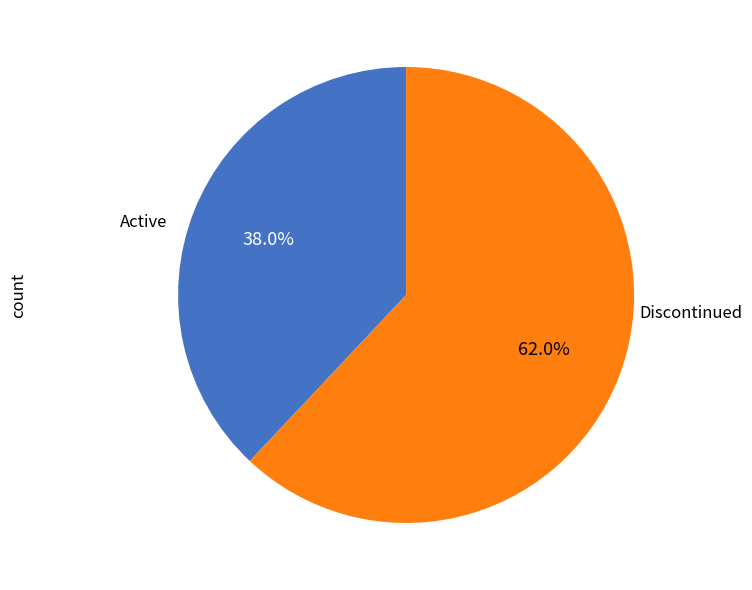

How many segments does this pie chart have?

2